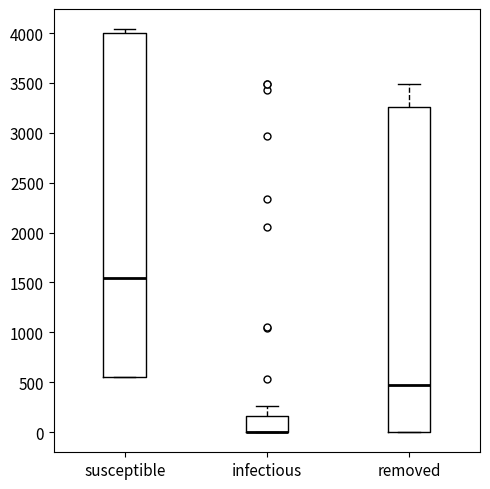

Which box is the tallest, from its lower edge to its upper edge?

susceptible